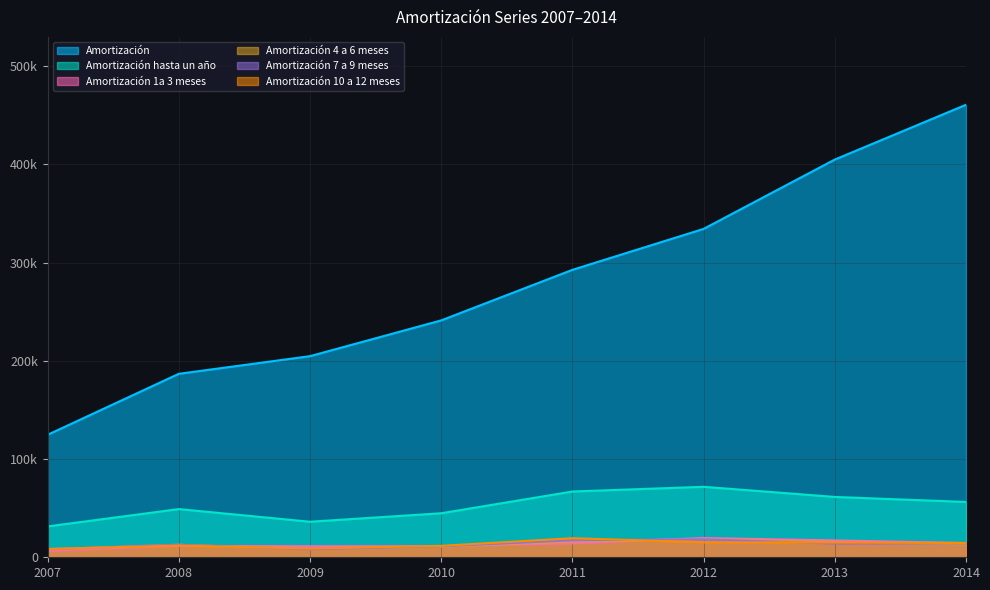

What is the average value of the Amortización 7 a 9 meses series?

12979